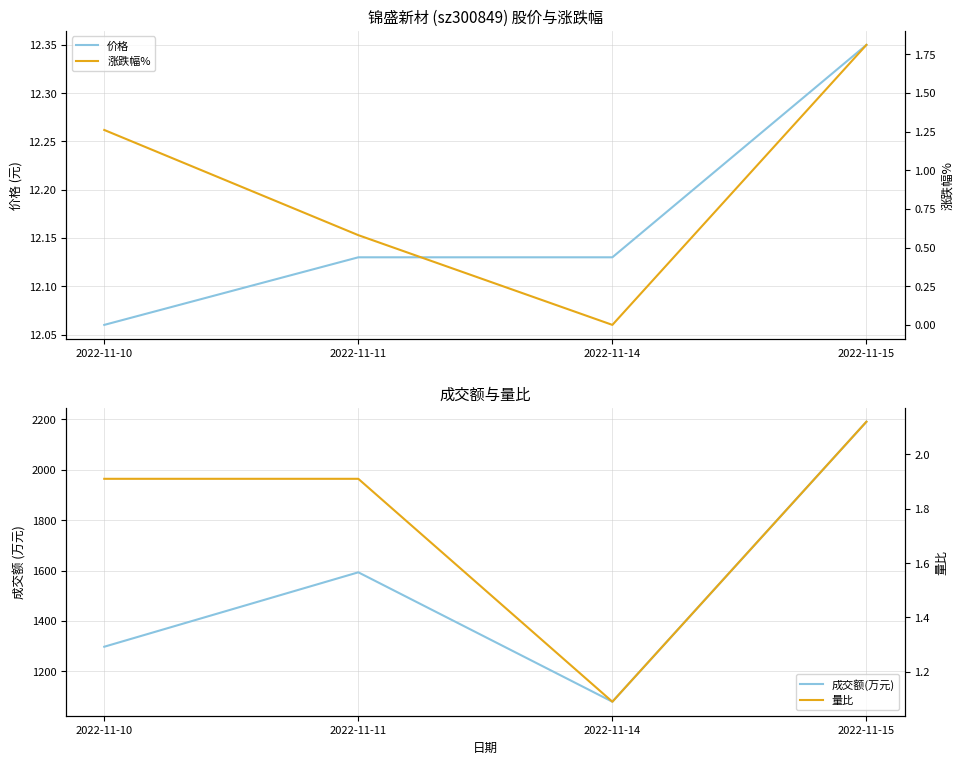

Which series has the largest total across all categories?

成交额(万元)